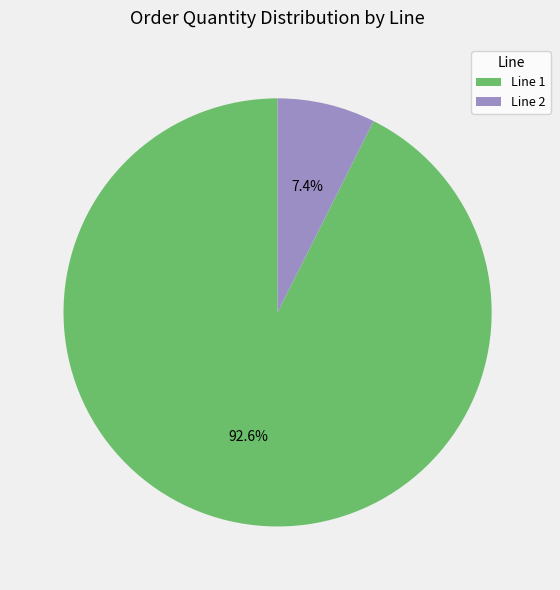

Rank the categories by value from highest to lowest.

Line 1, Line 2